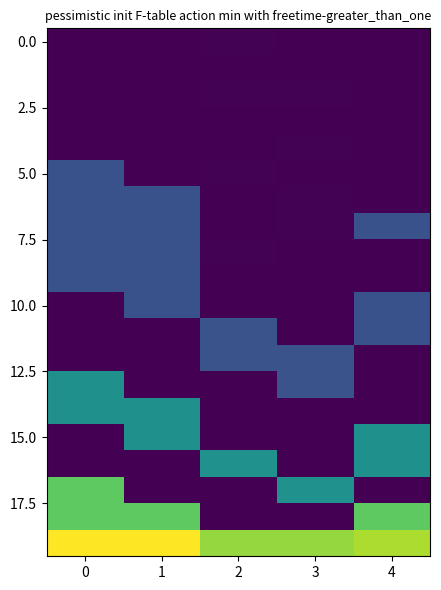

What is the smallest value displayed?

34.0